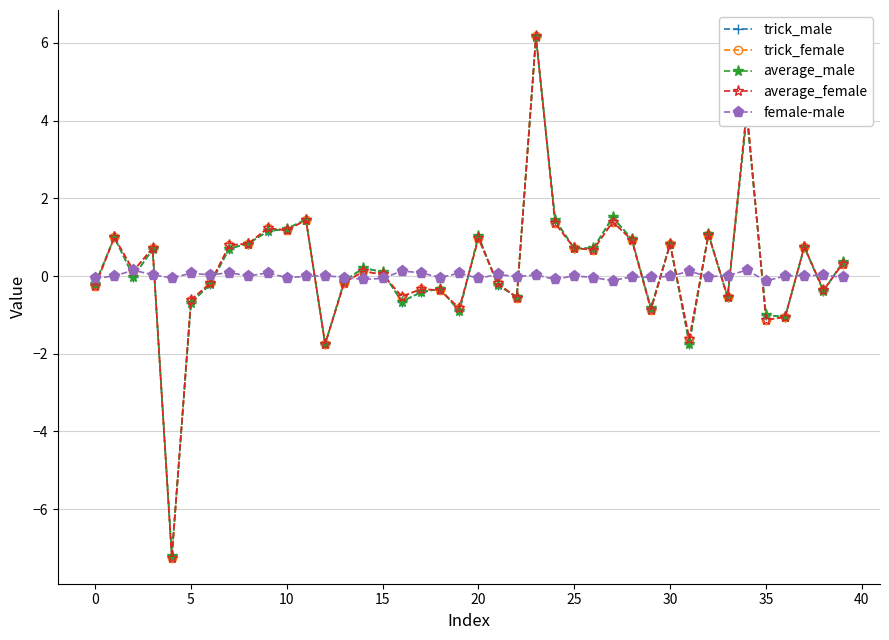

What are all the series names shown in the legend?

trick_male, trick_female, average_male, average_female, female-male